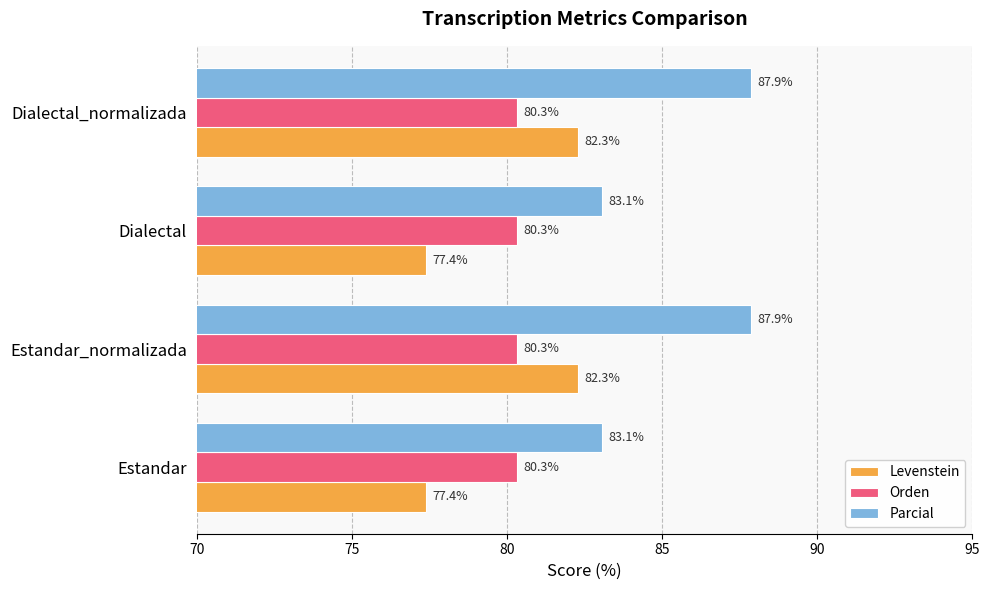

What is the sum of all Orden values?

321.4